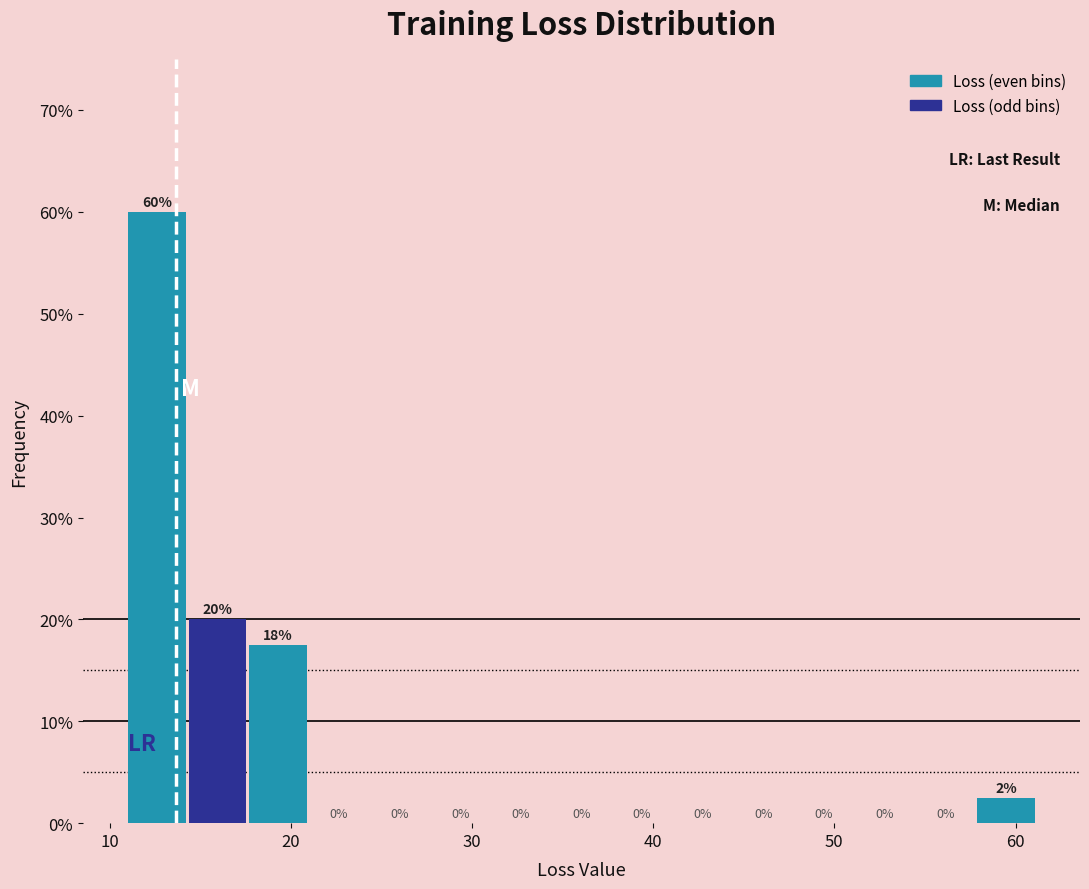

Around what value on the x-axis is the tallest bar? Give the approximate position of its centre, as read against the axis.

13